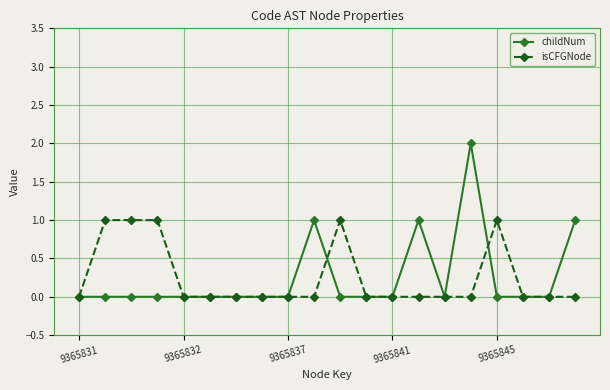

List the series in order of their peak value, highest first.

childNum, isCFGNode